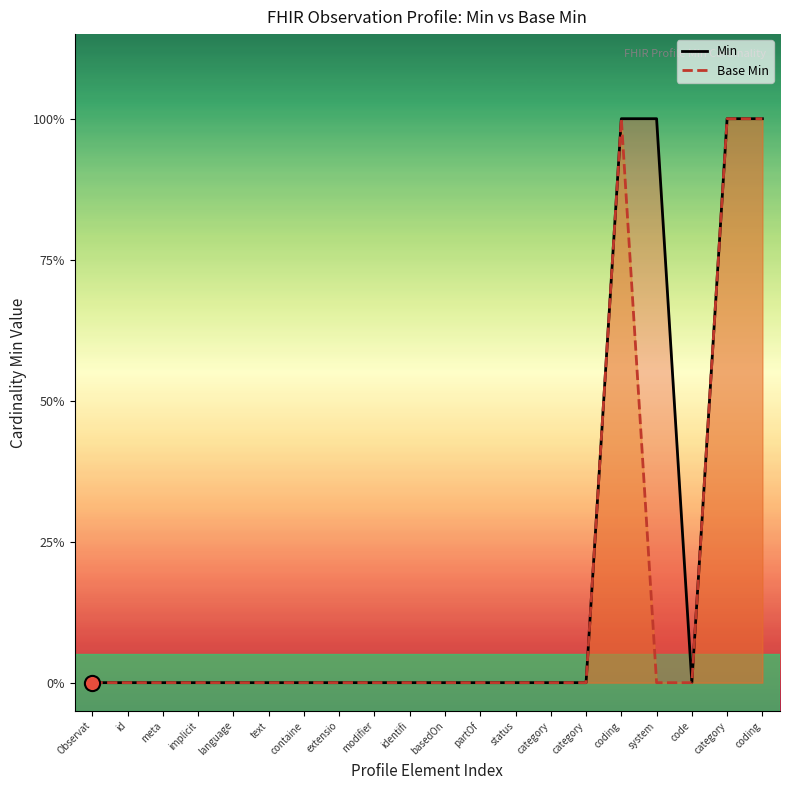

Which series has the largest total across all categories?

Min